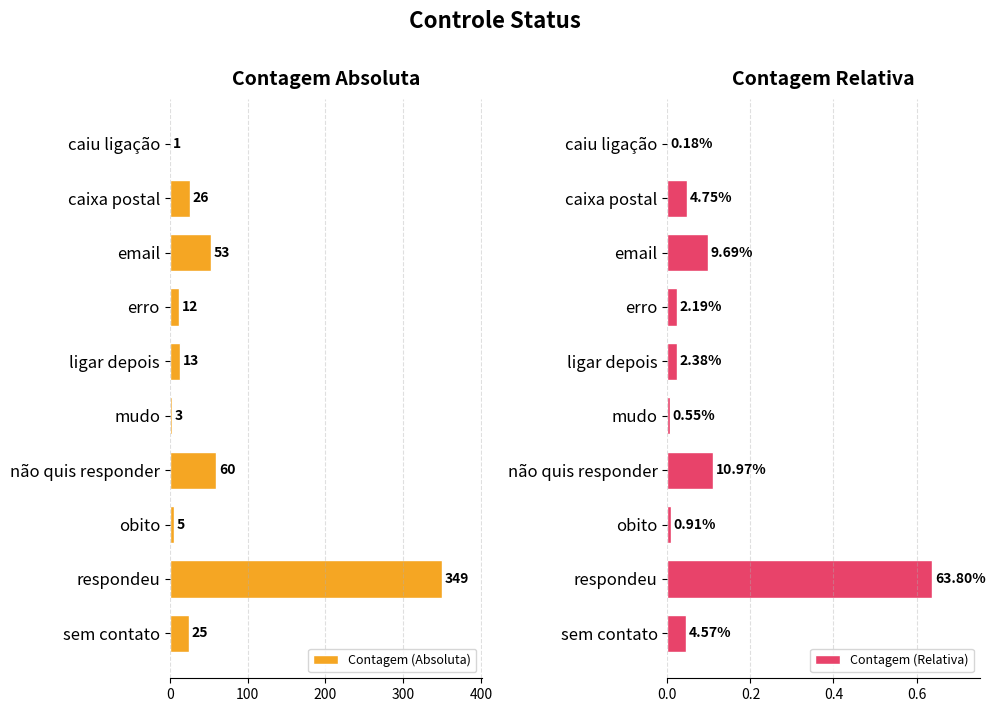

The value of Contagem (Absoluta) at mudo is 3. True or false?

True